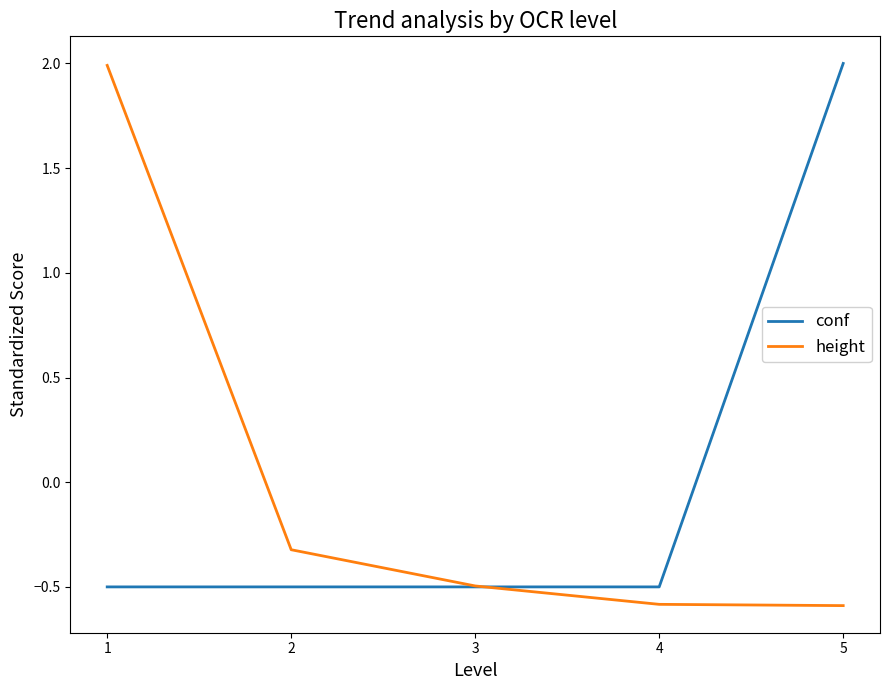

What is the difference between the height values at 2 and 4?

0.3